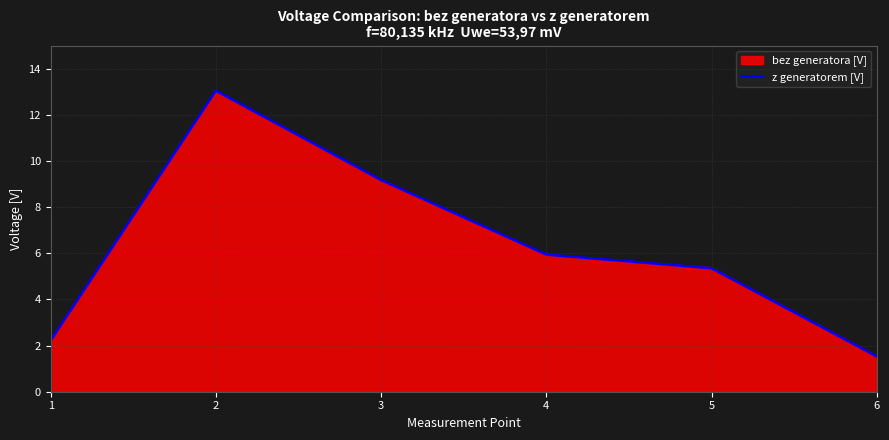

Rank the categories by bez generatora [V] value from lowest to highest.

6, 1, 5, 4, 3, 2